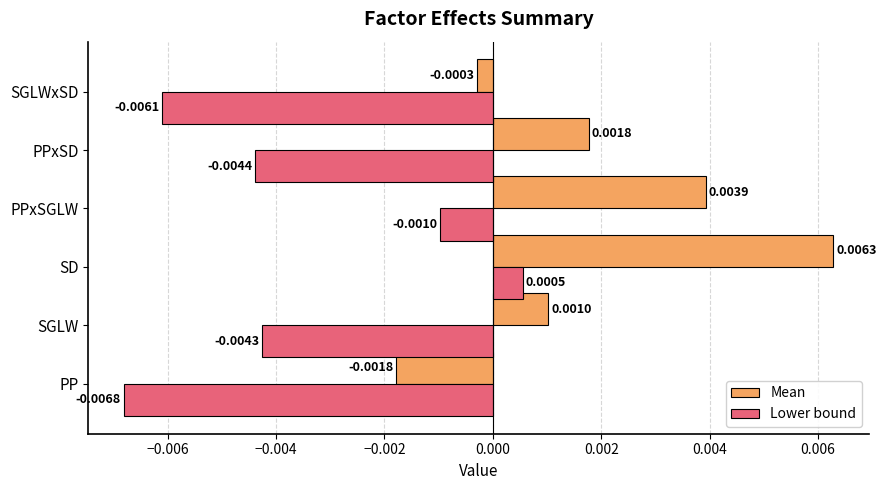

Which series changed the most between PP and PPxSD?

Mean